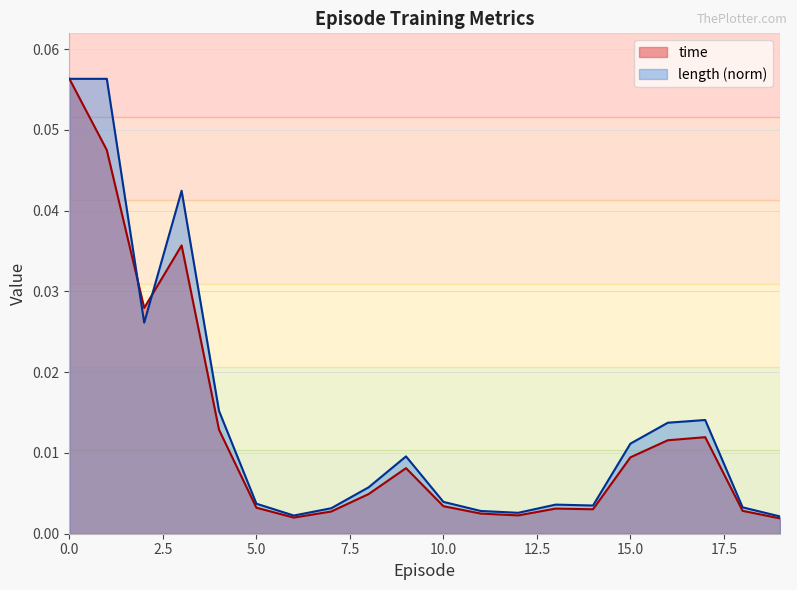

Does the chart display data point markers on the line(s)?

No